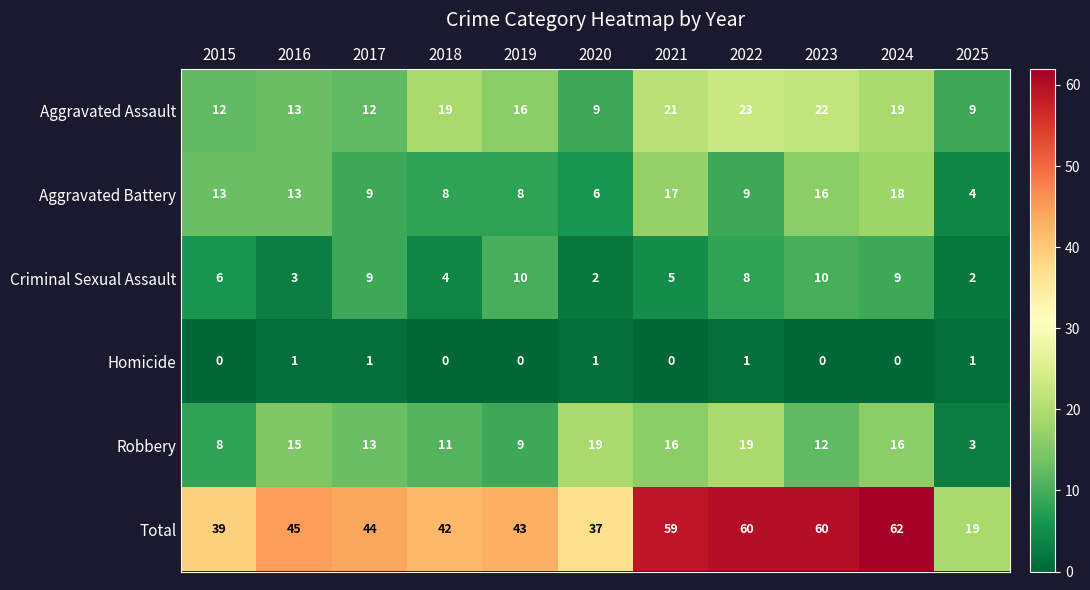

How many data points in Total are less than 44?

5